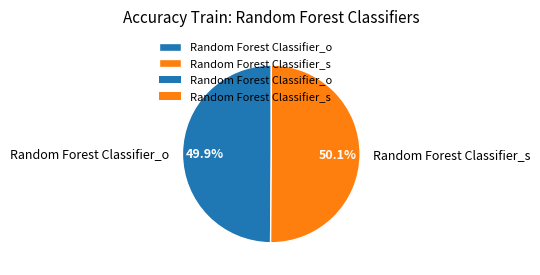

Combined, do Random Forest Classifier_o and Random Forest Classifier_s account for over 50%?

Yes